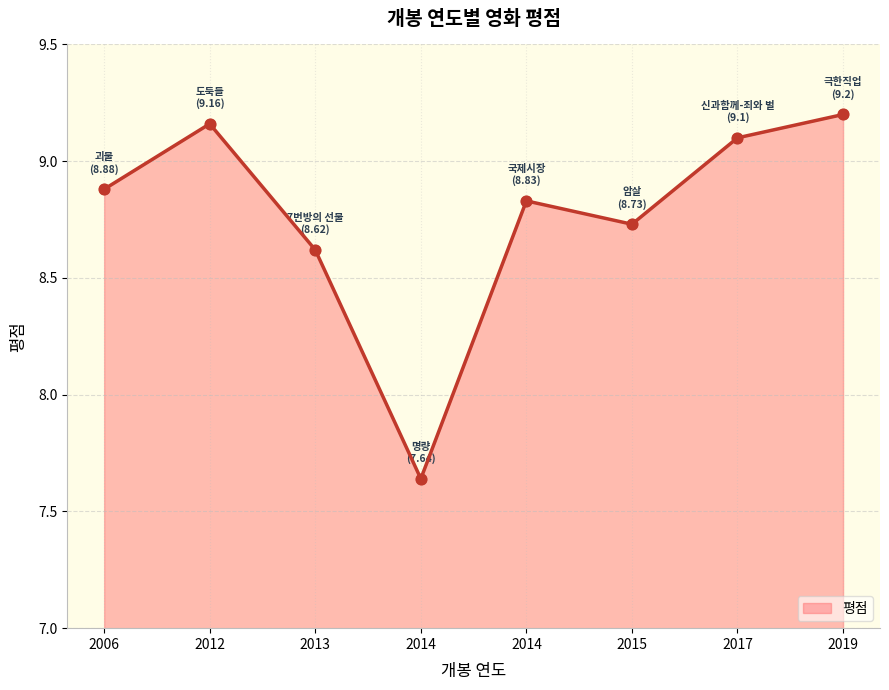

Between 2014 and 2017, which is larger?

2017